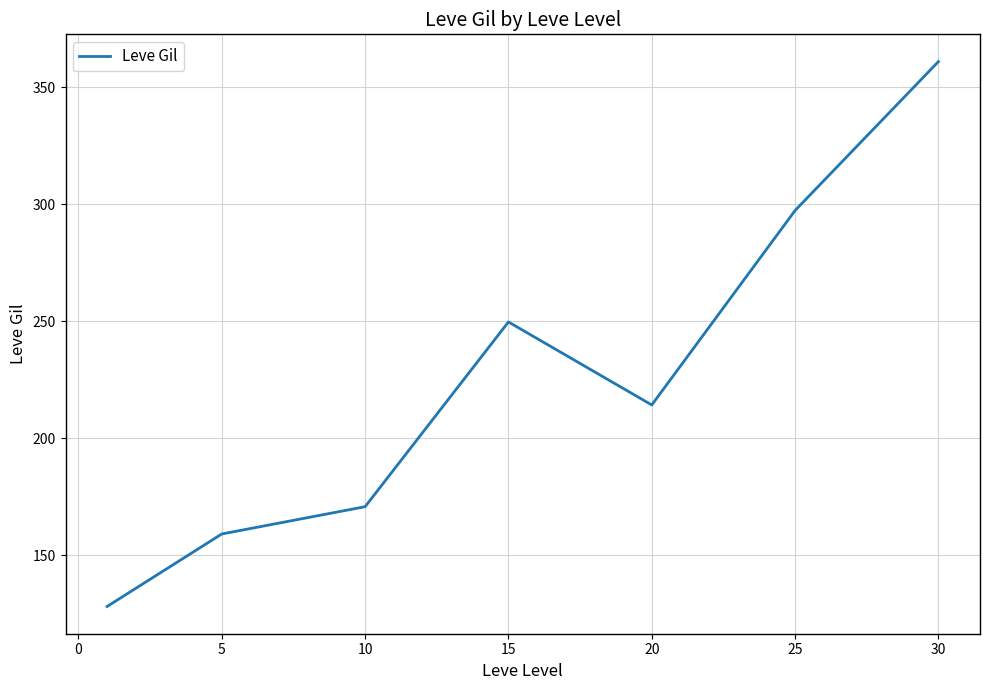

What is the average value?

225.7